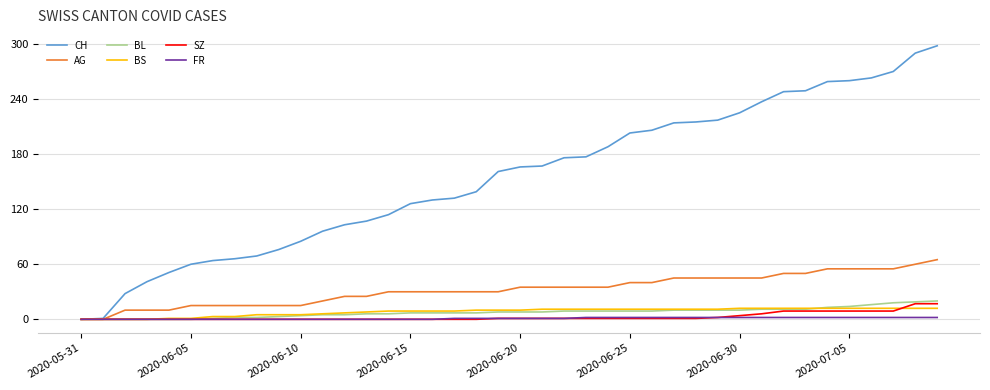

Which series has the widest spread of values?

CH